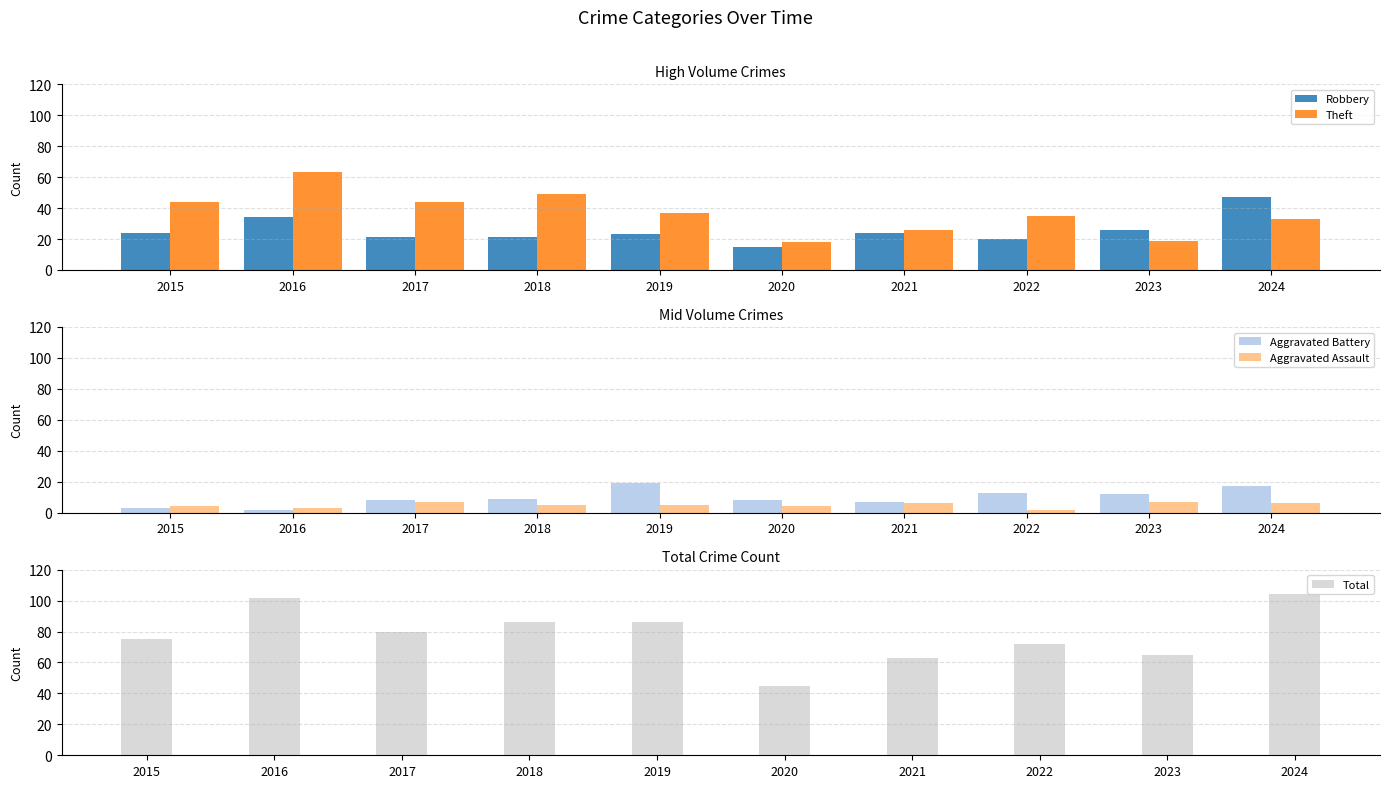

Rank the series by their maximum value, from highest to lowest.

Total, Theft, Robbery, Aggravated Battery, Aggravated Assault